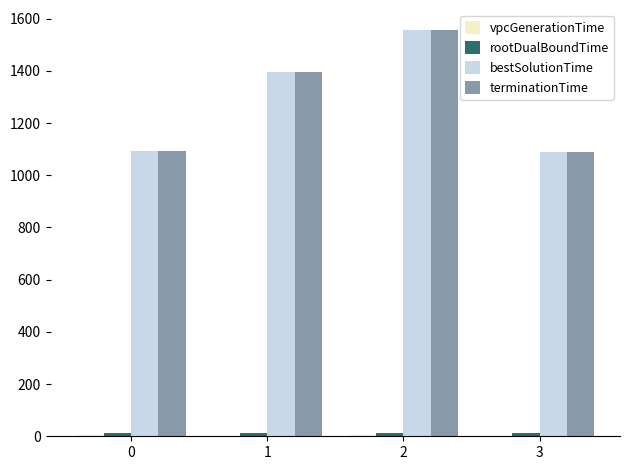

What is the sum of all terminationTime values?

5135.5